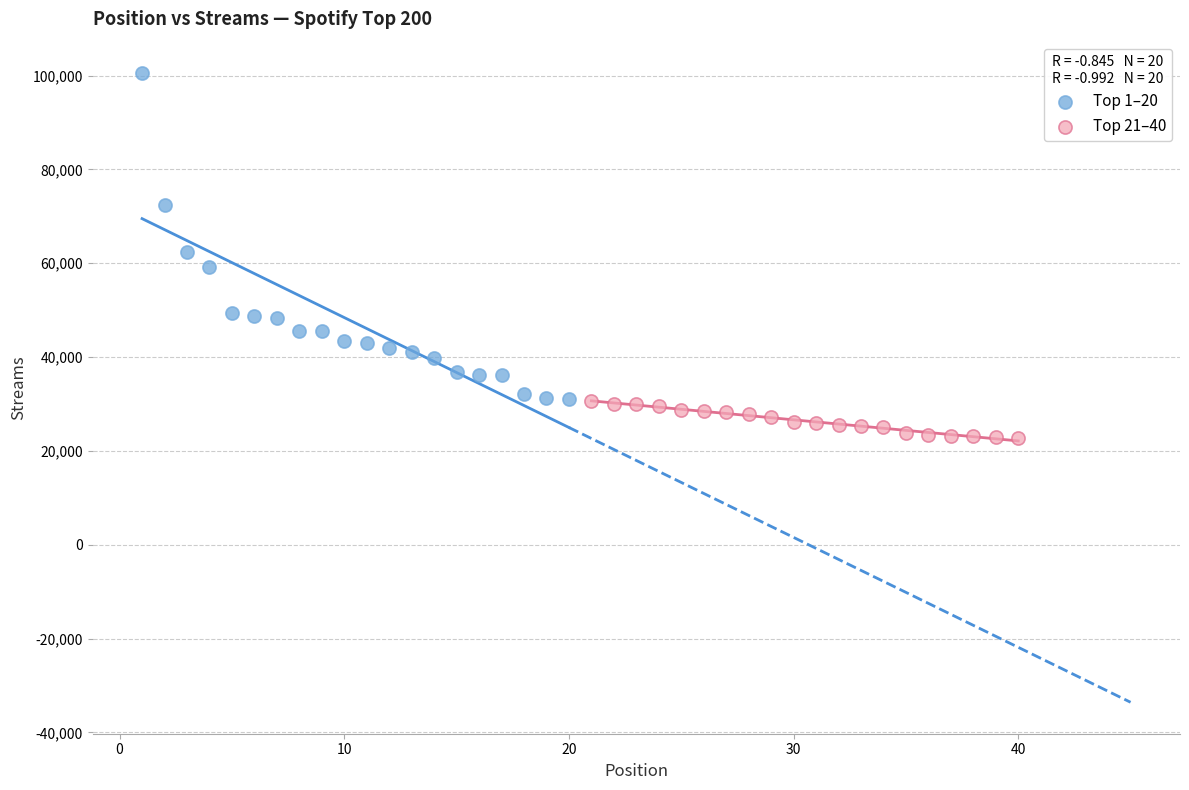

Which series has the largest Y range (max minus min)?

Top 1–20